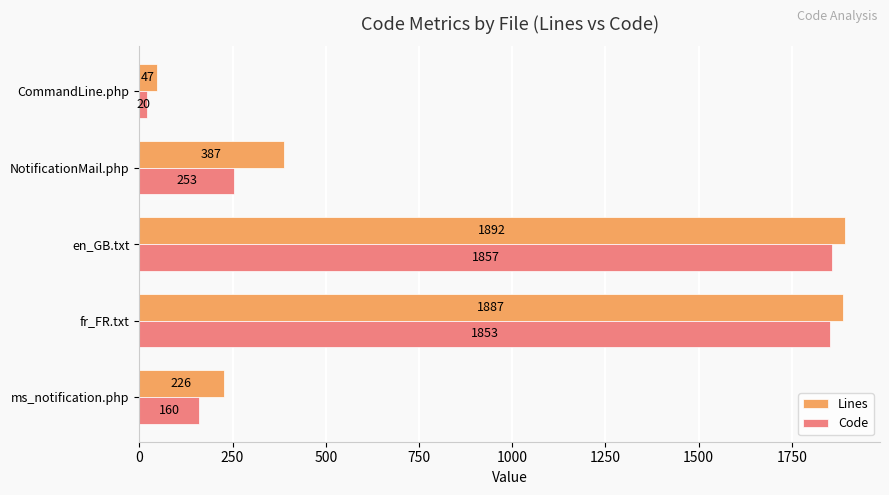

Where is Lines nearest to the value 969?

NotificationMail.php